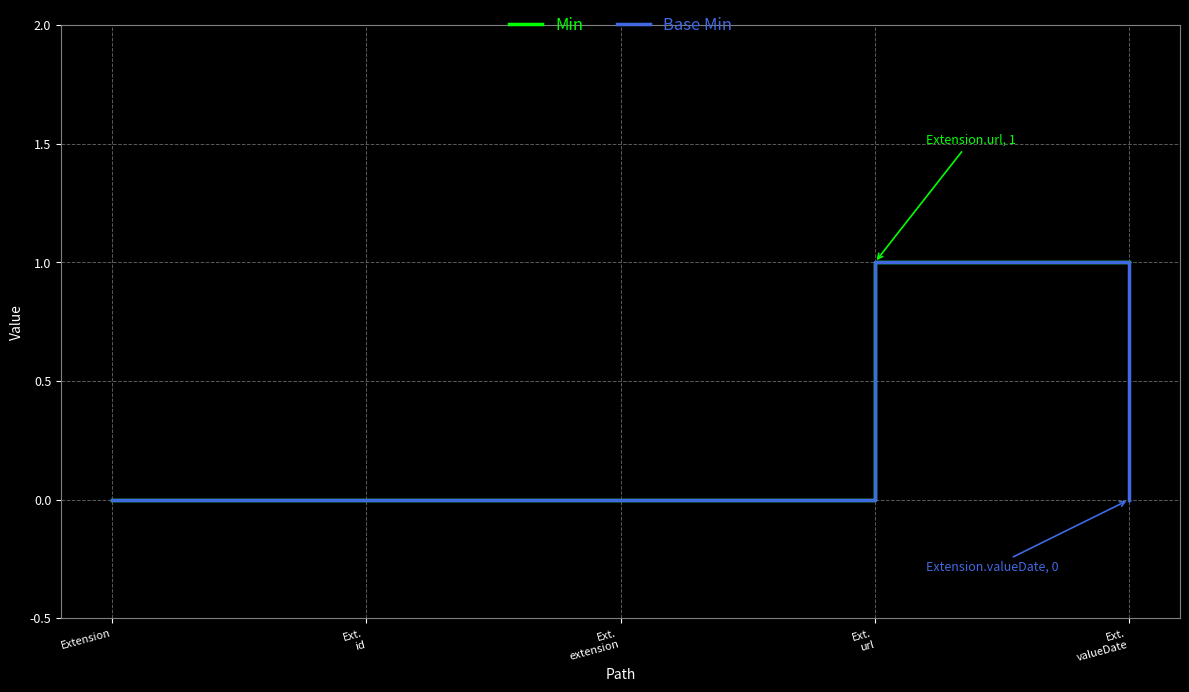

True or false: Base Min has a value of -1 at Extension.

False